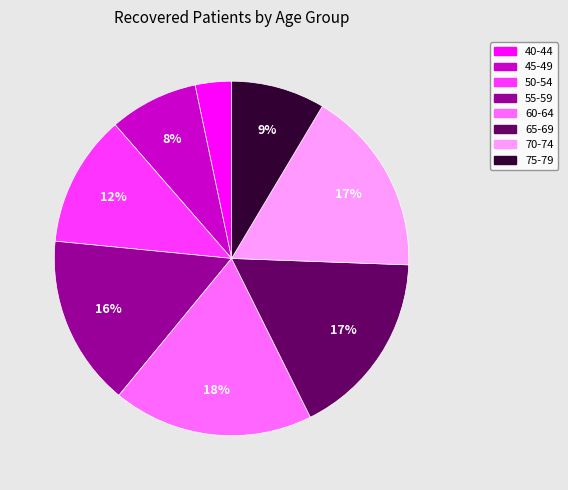

Do 75-79 and 60-64 together represent more than half of the pie?

No